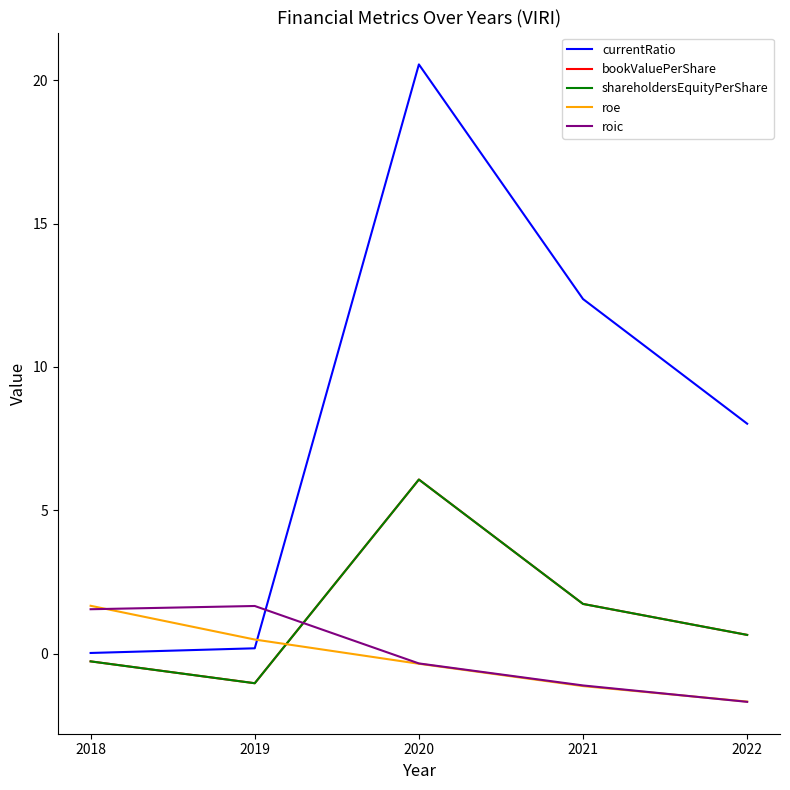

What is the difference between the shareholdersEquityPerShare values at 2020 and 2019?

7.1